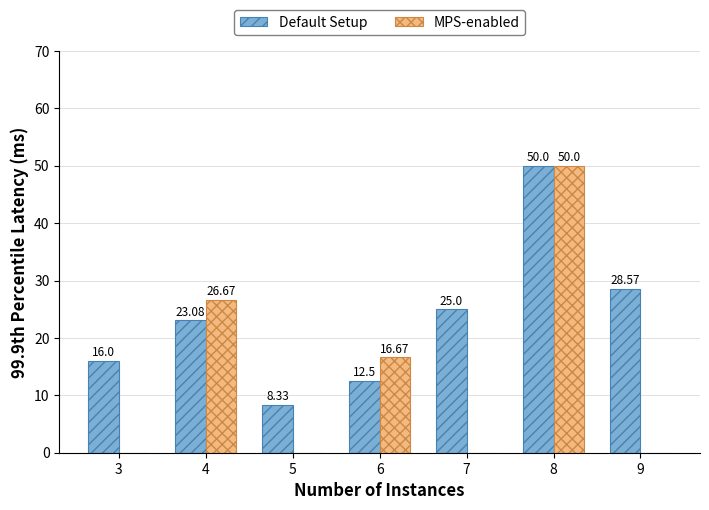

Between 3 and 6, which series saw the biggest shift?

MPS-enabled